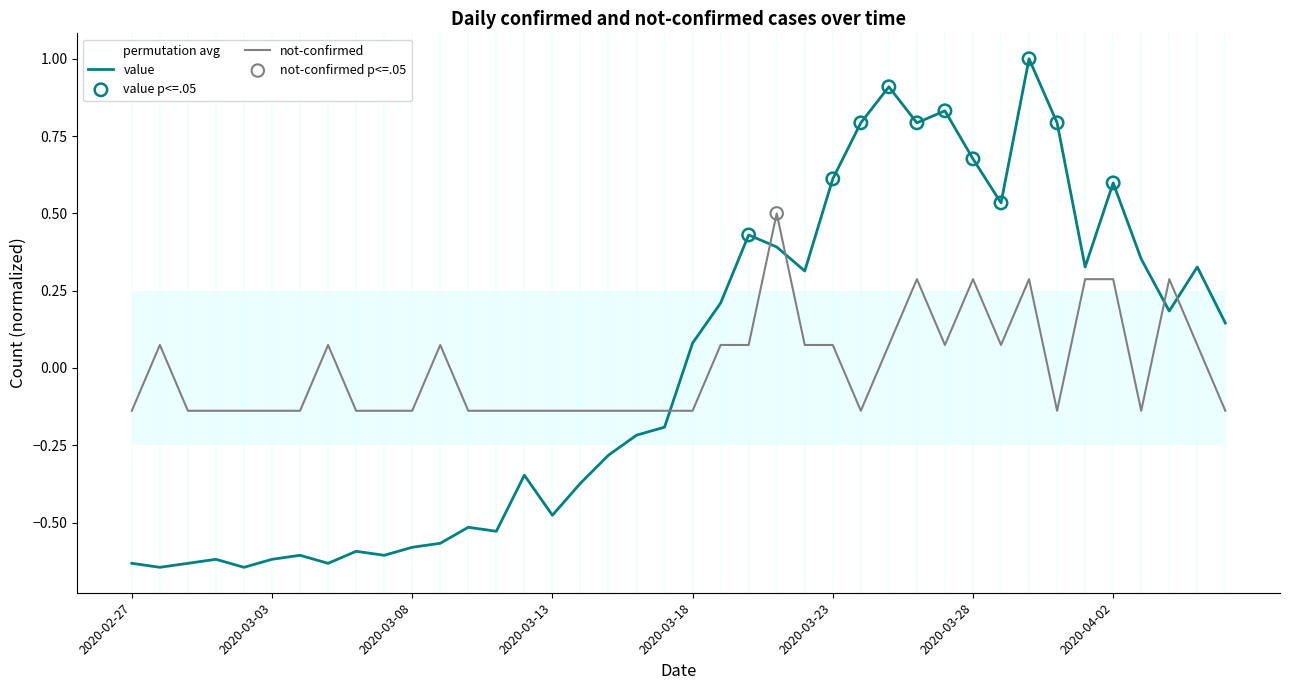

At how many categories does at least one series exceed 0?

23